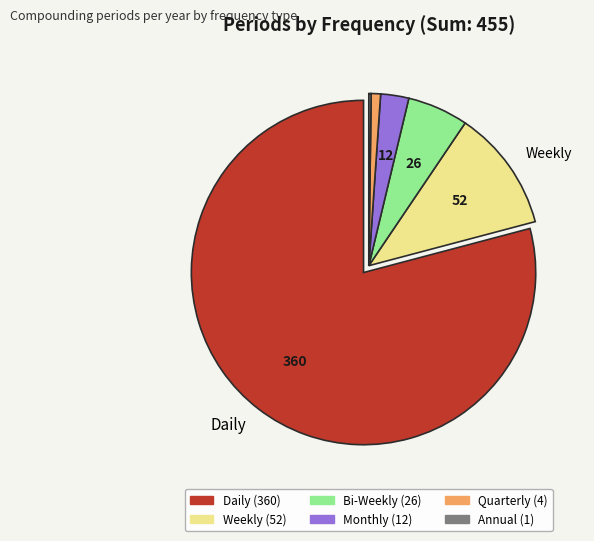

Which slice is the largest?

Daily